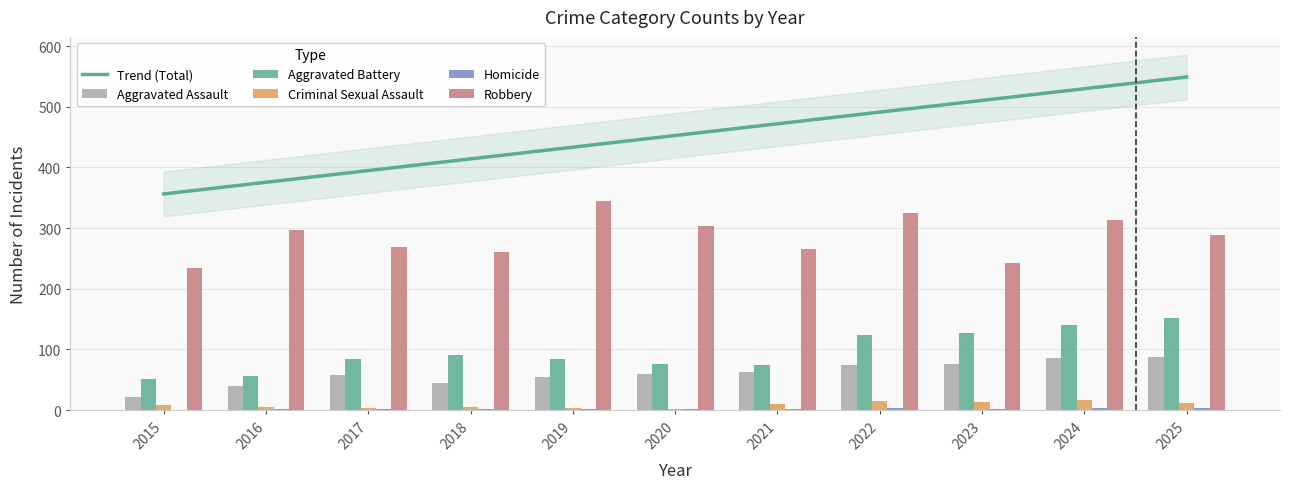

At 2023, list the series in order from largest to smallest.

Robbery, Aggravated Battery, Aggravated Assault, Criminal Sexual Assault, Homicide